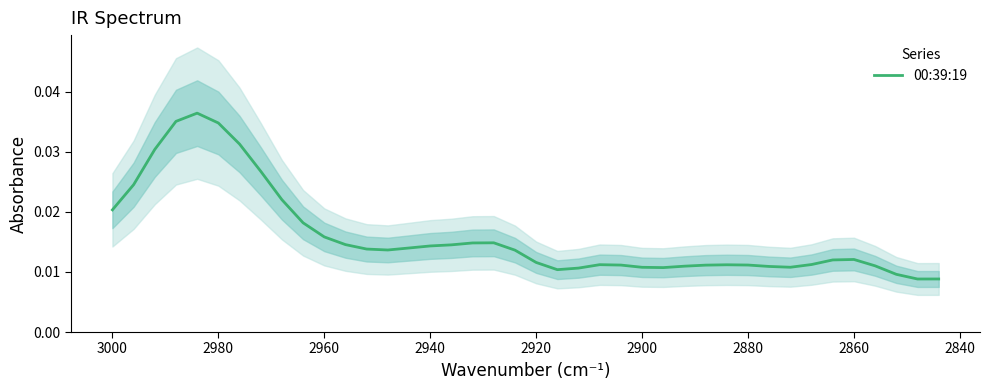

True or false: the data shows 0.0 at 2880.

True